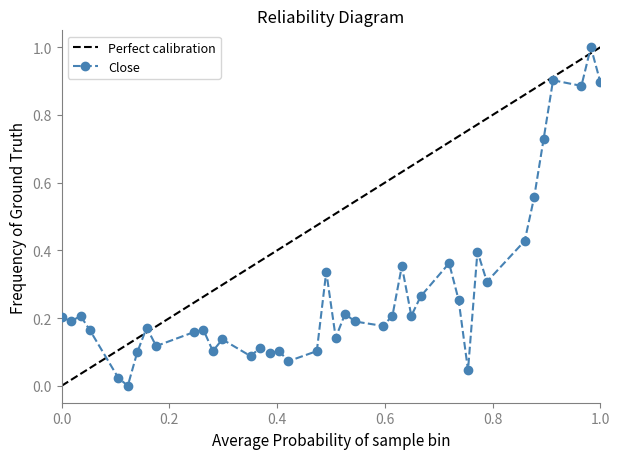

What is the highest value of the Close series?

1.0